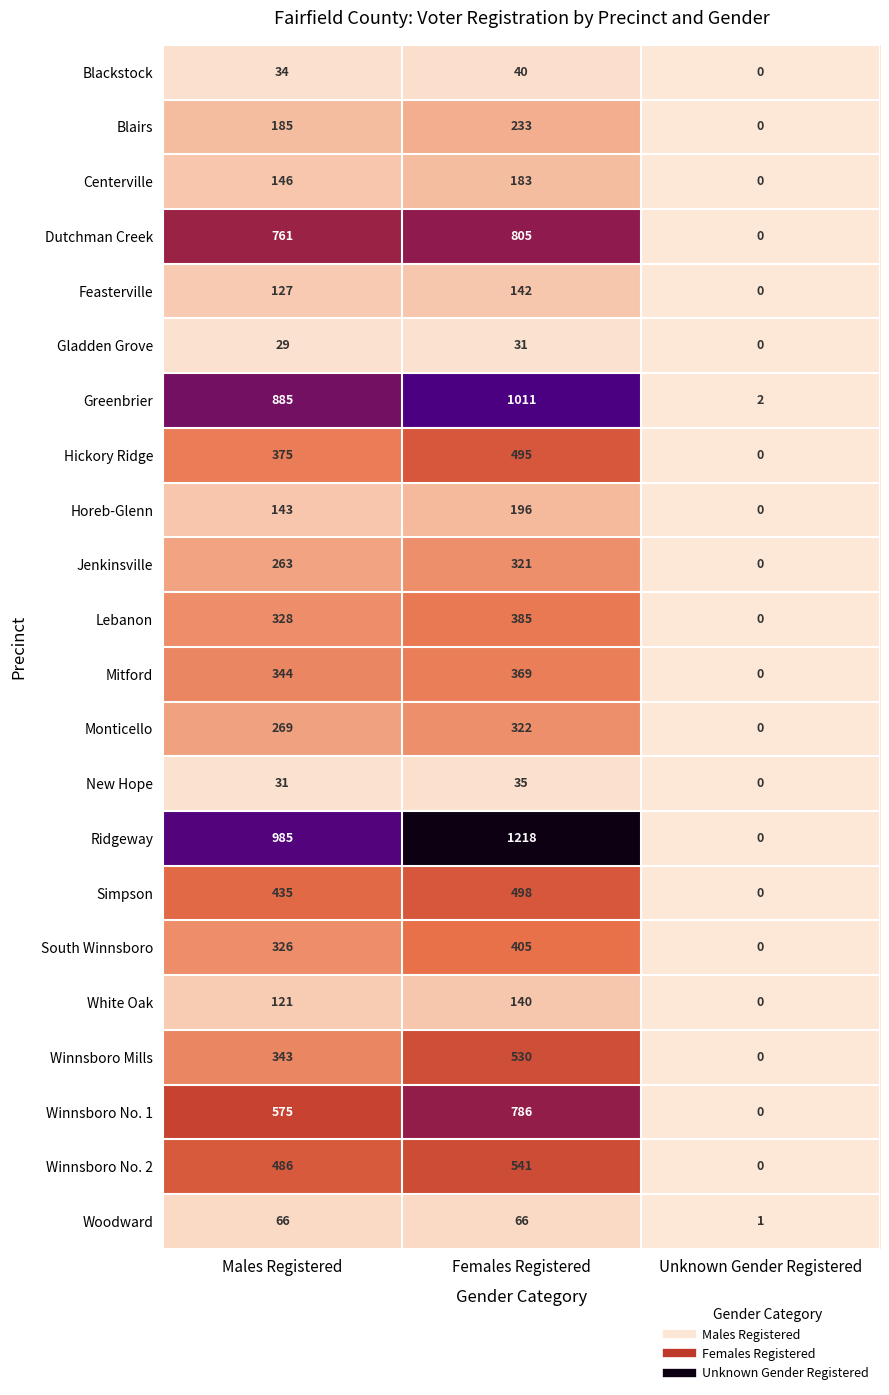

Which series has the widest spread of values?

Ridgeway